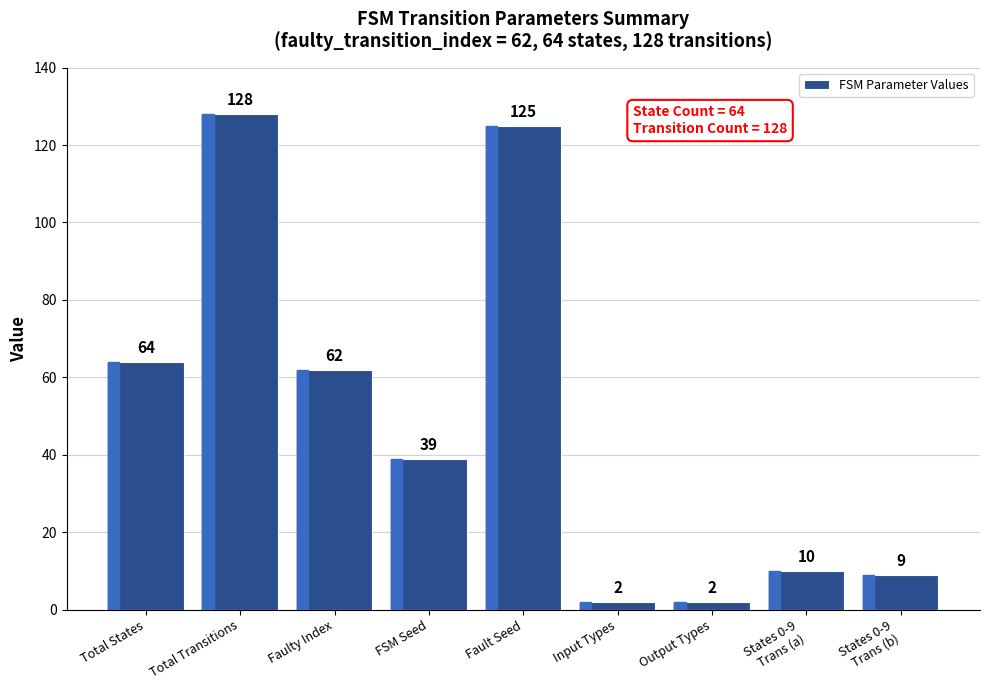

What is the value of the 9th bar from the left?

9